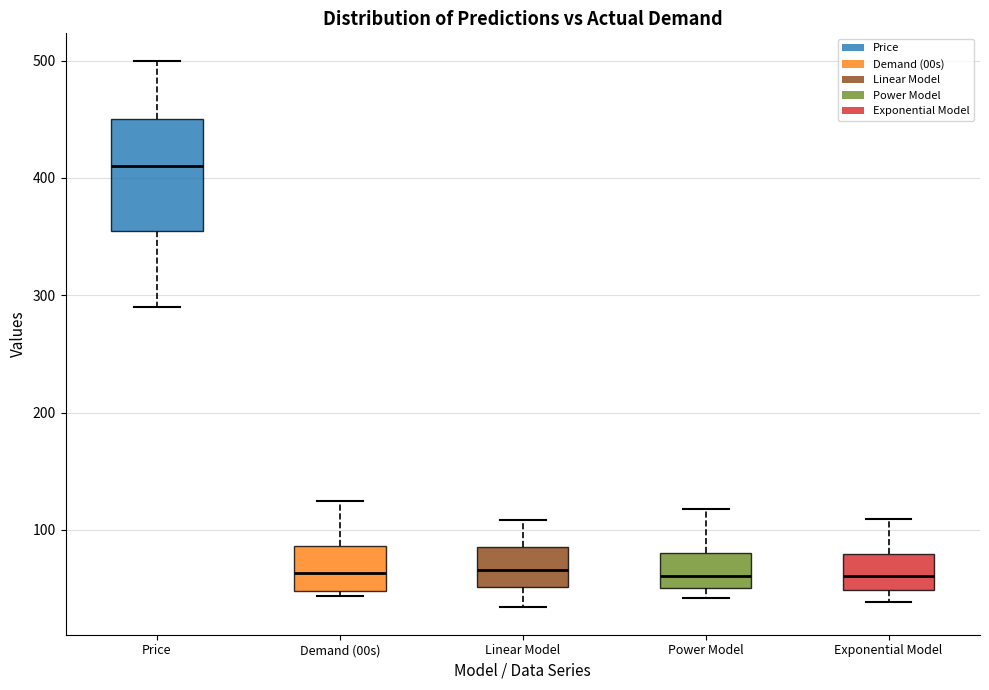

Where is the lower edge of the box for Exponential Model on the y-axis? The values are not printed on the chart, so give them approximately, as read against the axis.

50